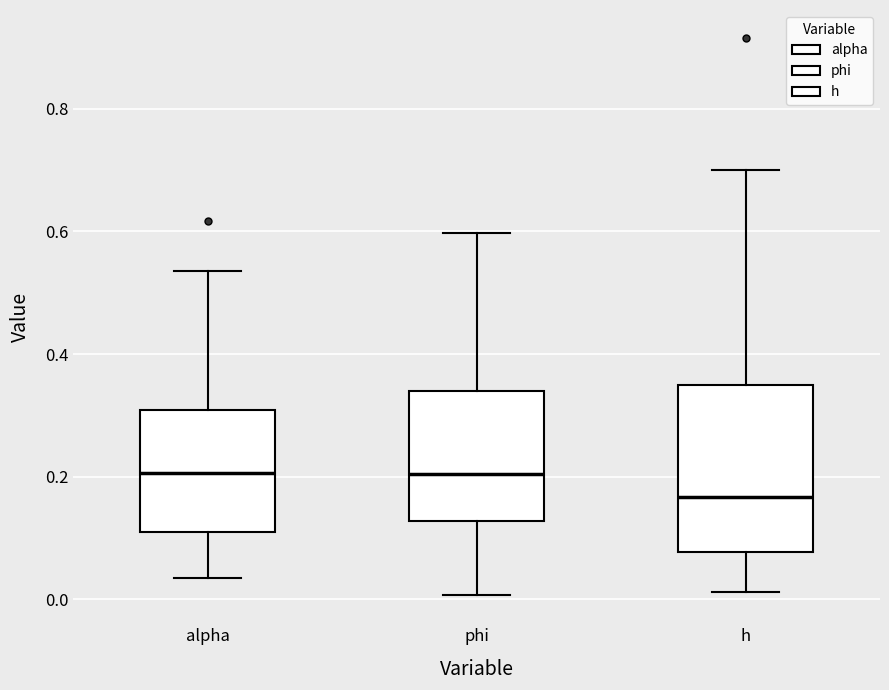

Where does the median line of the box for h sit on the y-axis? The values are not printed on the chart, so give them approximately, as read against the axis.

0.16